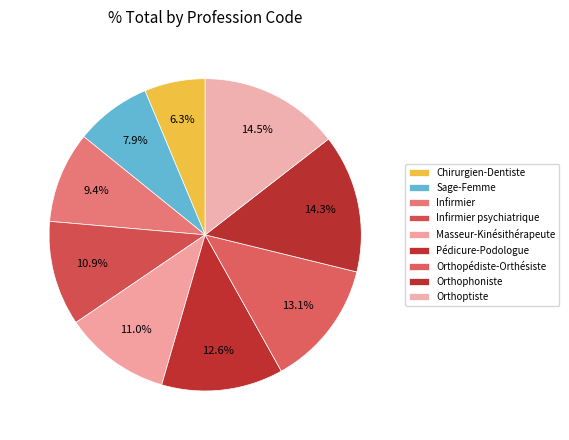

Count the number of slices in the pie.

9